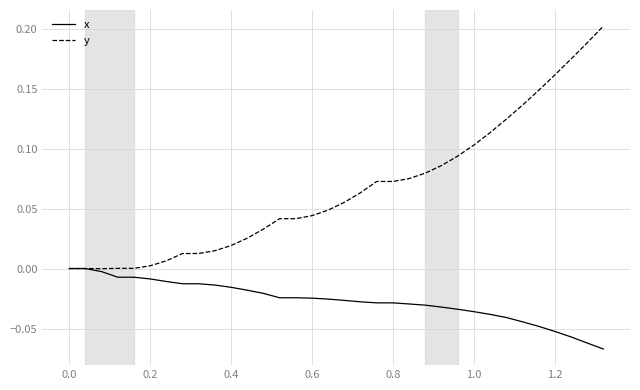

Which series has the widest spread of values?

y